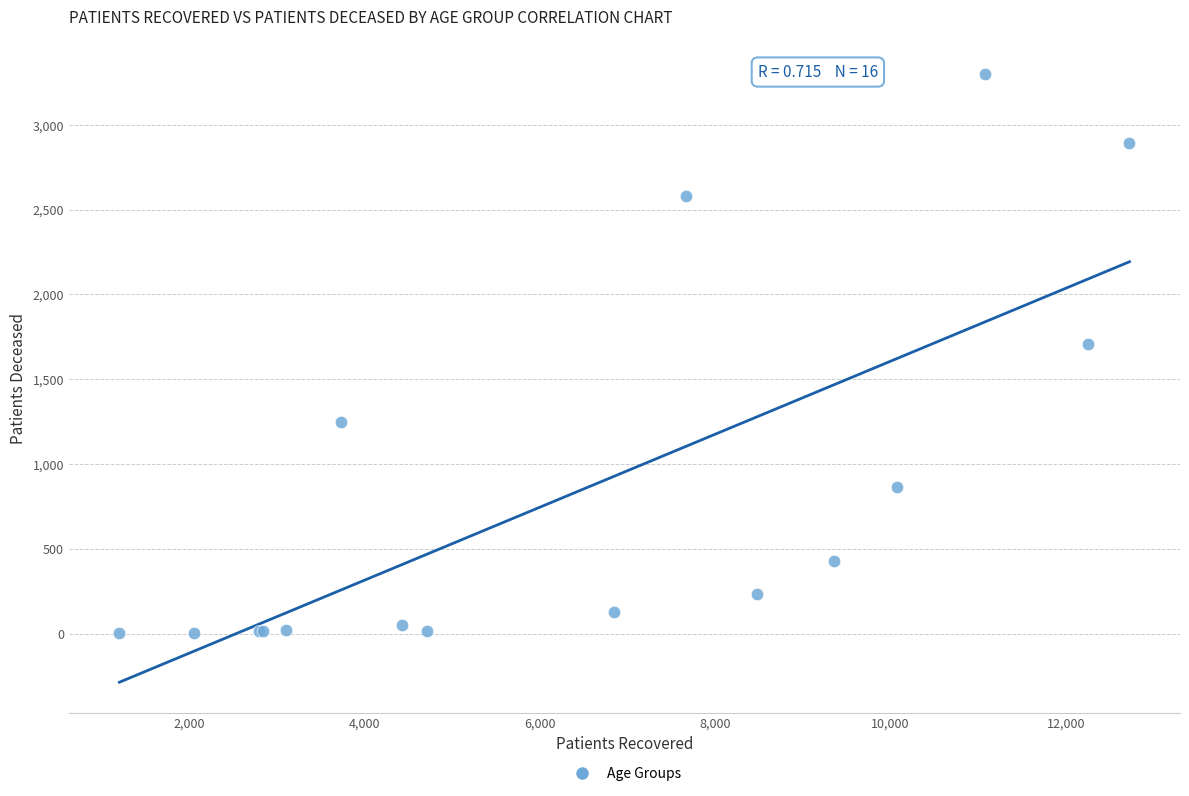

What Y value in the scatter plot is closest to 1652?

1709